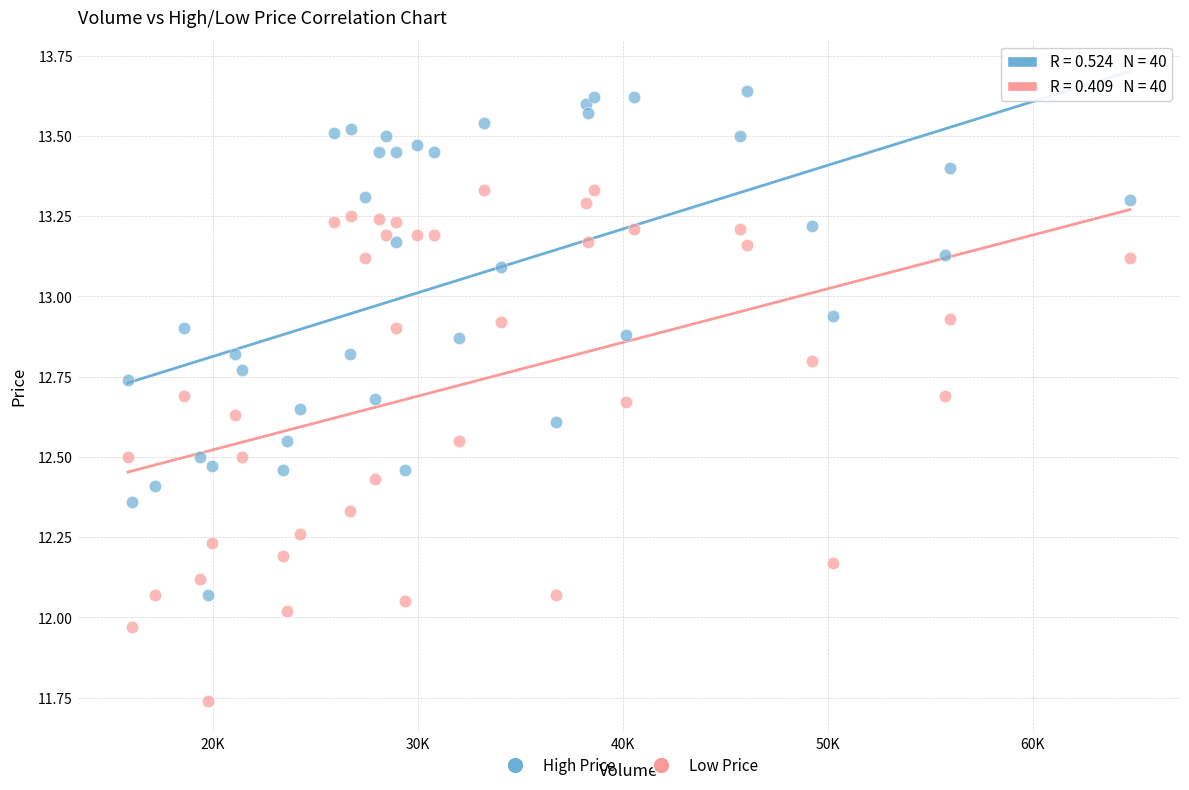

Which series contains the highest Y value?

High Price